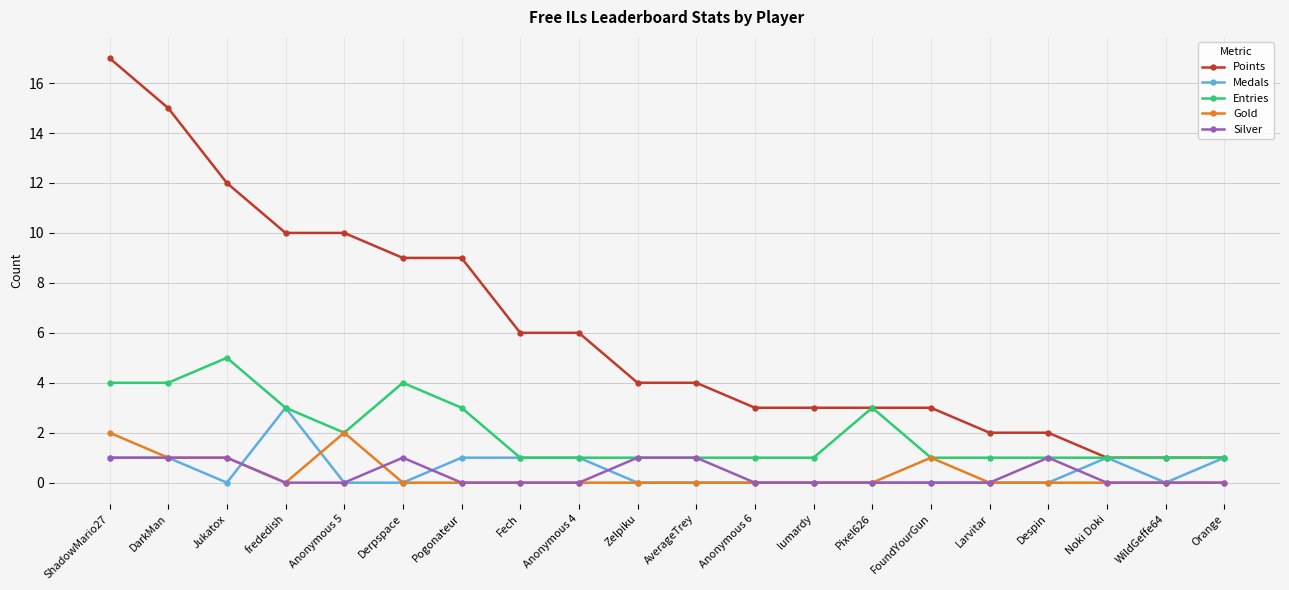

Rank the series by their maximum value, from highest to lowest.

Points, Entries, Medals, Gold, Silver